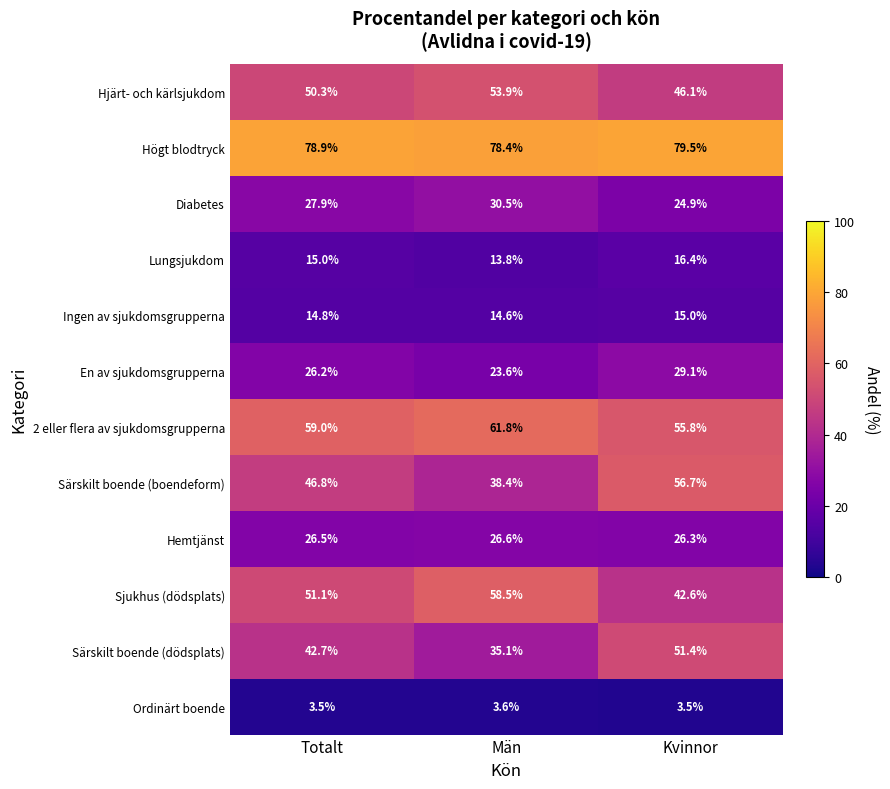

At which category does the chart reach its peak across all series?

Kvinnor